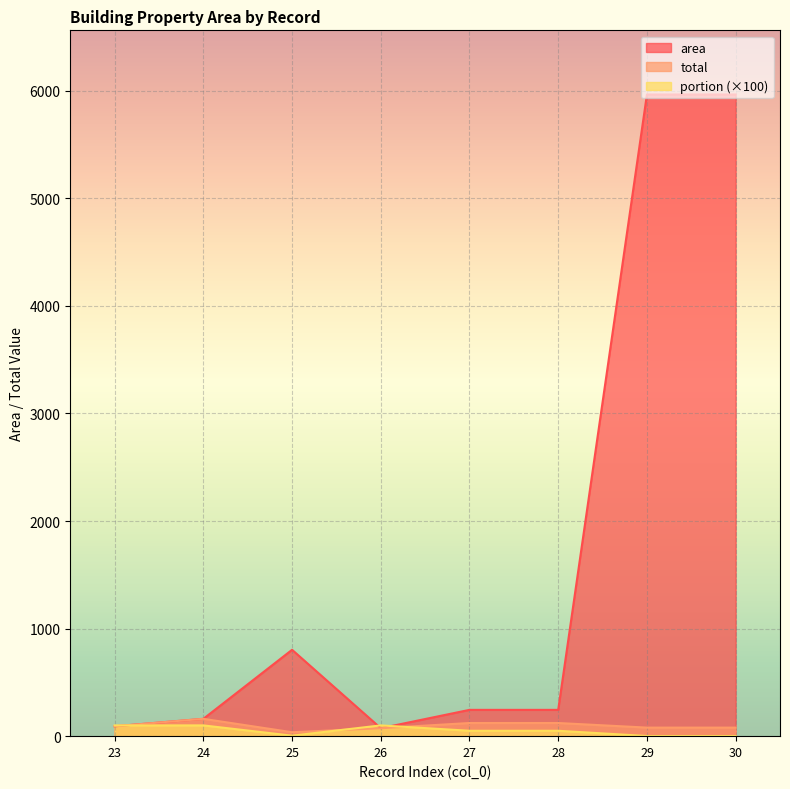

Which series has the largest range (max minus min)?

area